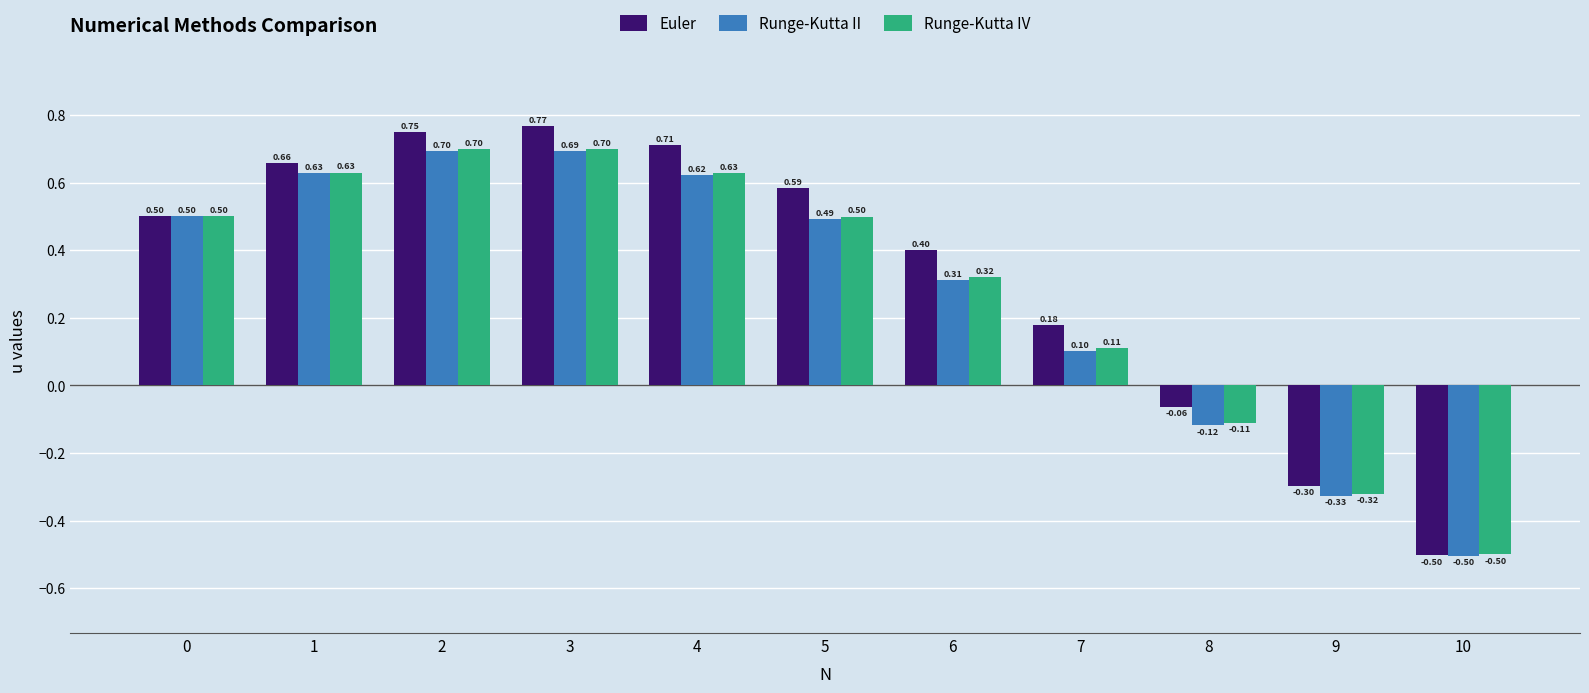

What are all the series names shown in the legend?

Euler, Runge-Kutta II, Runge-Kutta IV